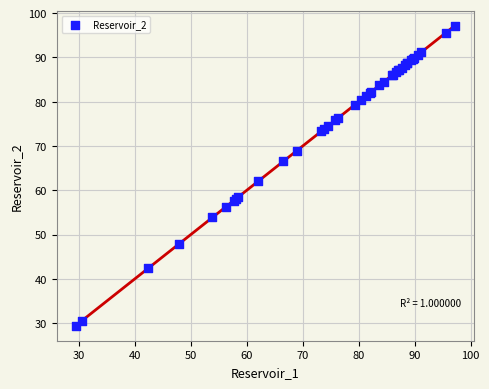

What Y value in the scatter plot is closest to 63?

62.0